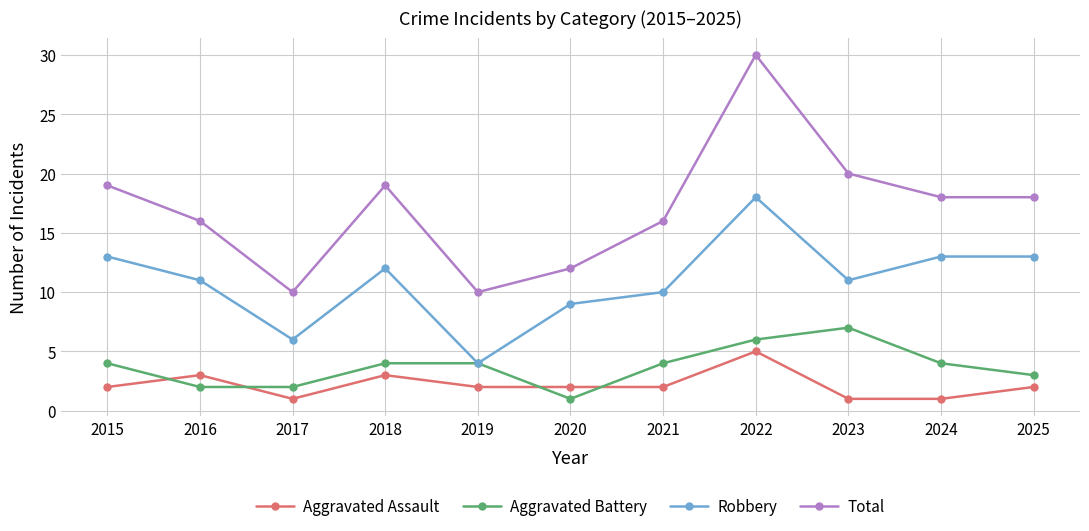

At which label does Robbery first exceed 11?

2015